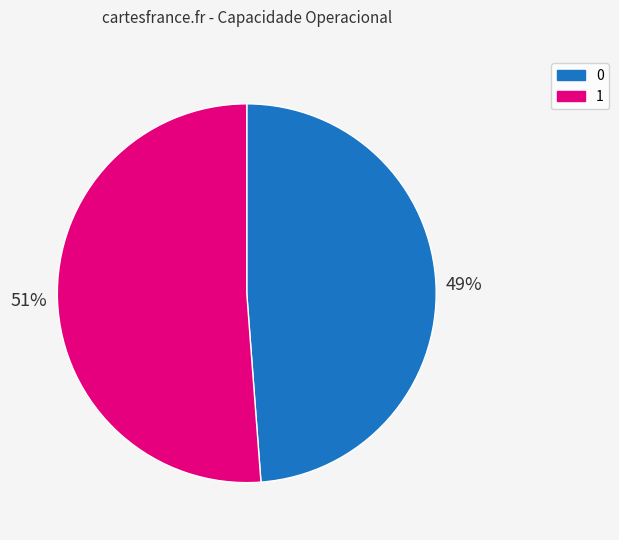

To the nearest percent, what is the difference between the largest and smallest slice percentages?

2%